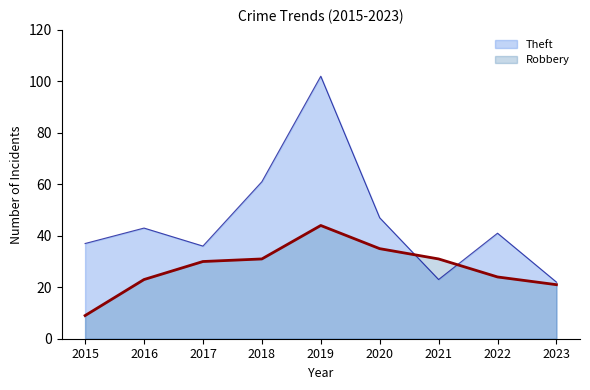

What is the spread (max minus min) of values at 2021?

8